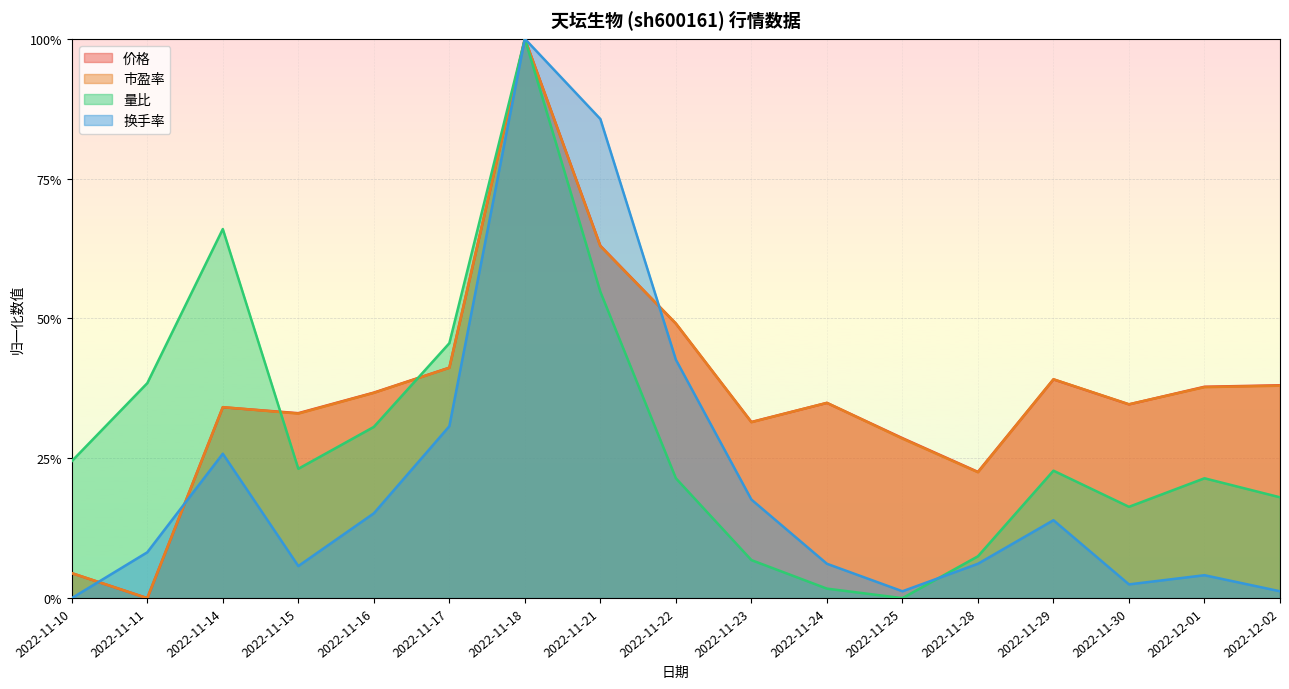

Count the number of data series in this chart.

4